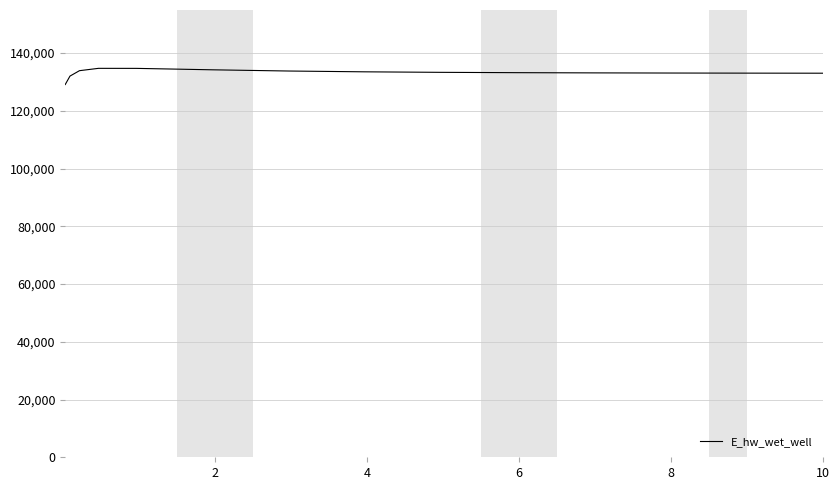

What is the maximum value shown in the chart?

134717.3